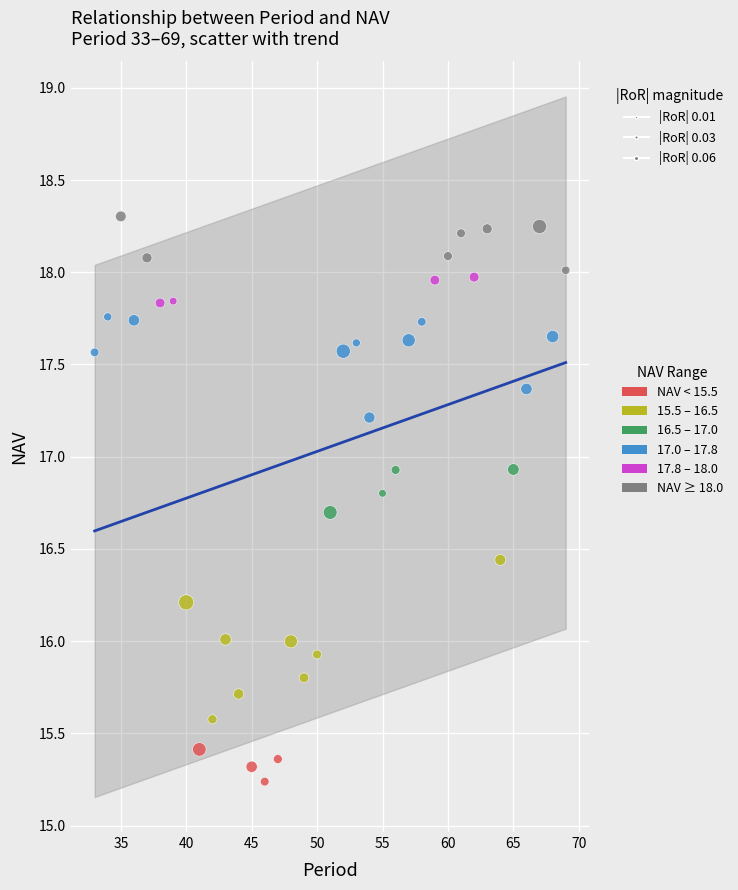

What is the range of X values (max minus min)?

36.0